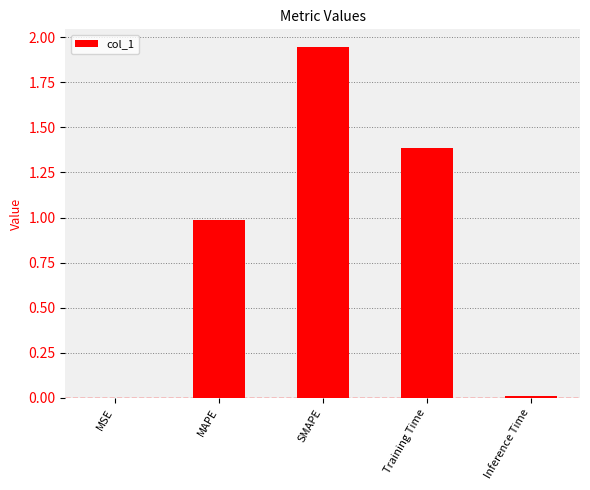

Which has a higher value, Training Time or Inference Time?

Training Time